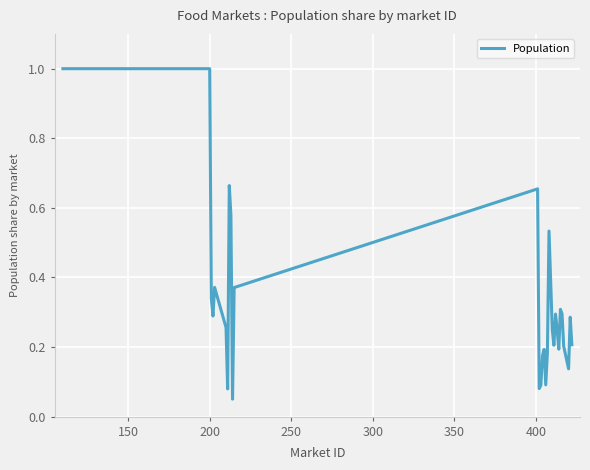

What is the difference between the maximum and minimum values?

0.9